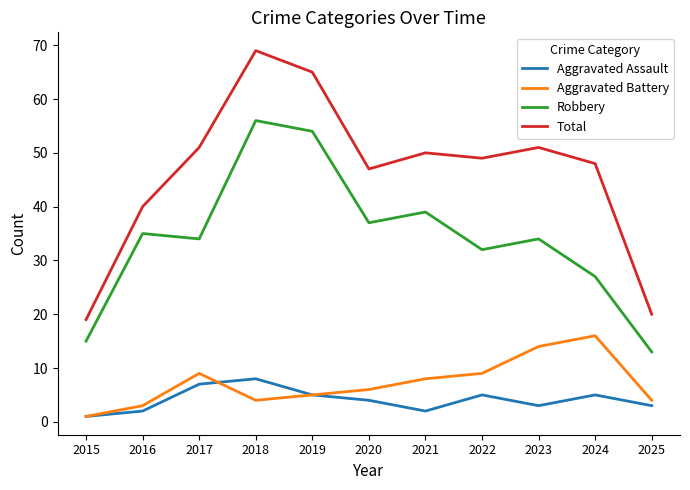

What is the average value of the Aggravated Assault series?

4